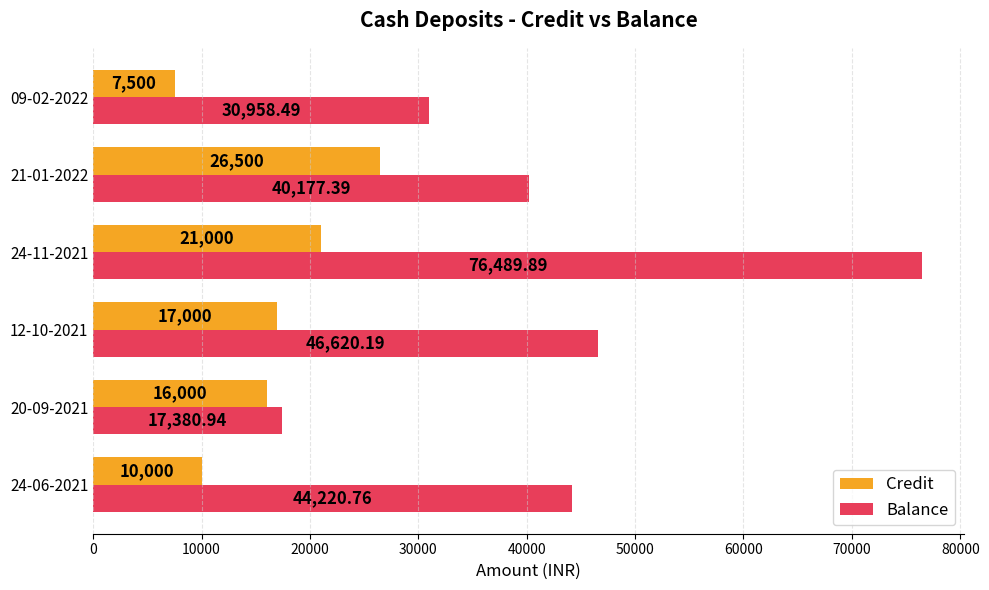

Which category has the lowest value across all series?

09-02-2022